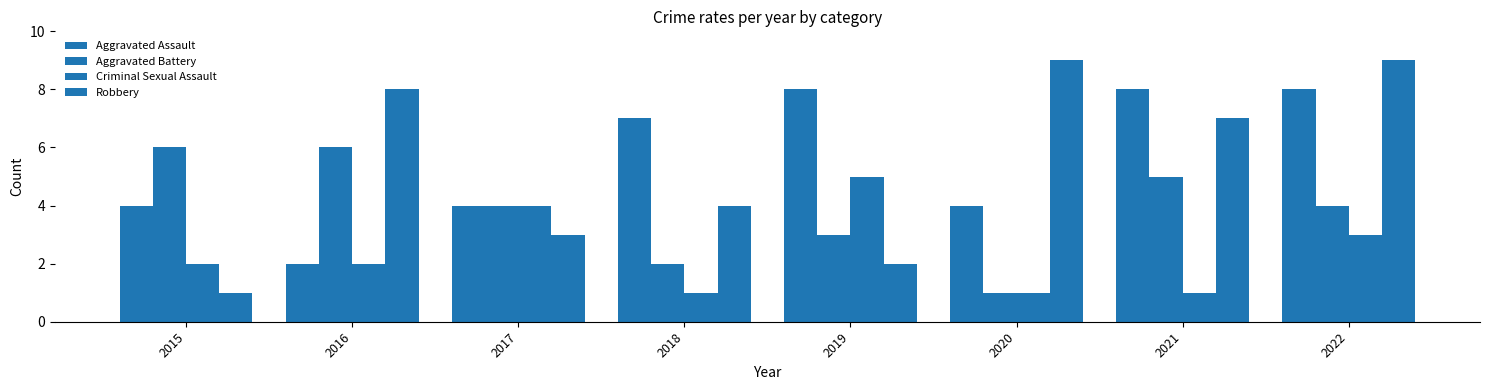

Is the value of Robbery at 2020 greater than the value of Aggravated Assault at 2017?

Yes